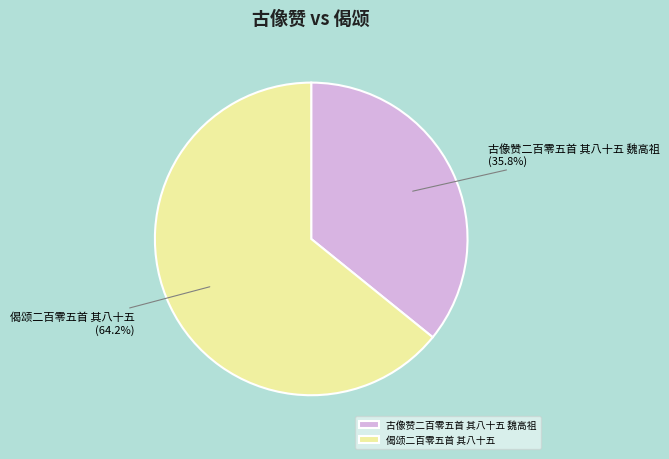

Is it true that 偈颂二百零五首 其八十五 is 56% of the pie?

False